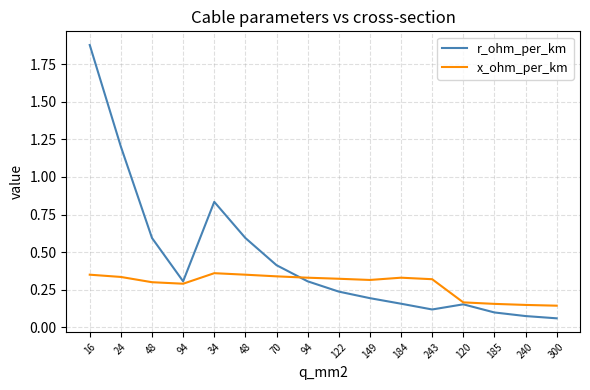

List the series in order of their peak value, highest first.

r_ohm_per_km, x_ohm_per_km